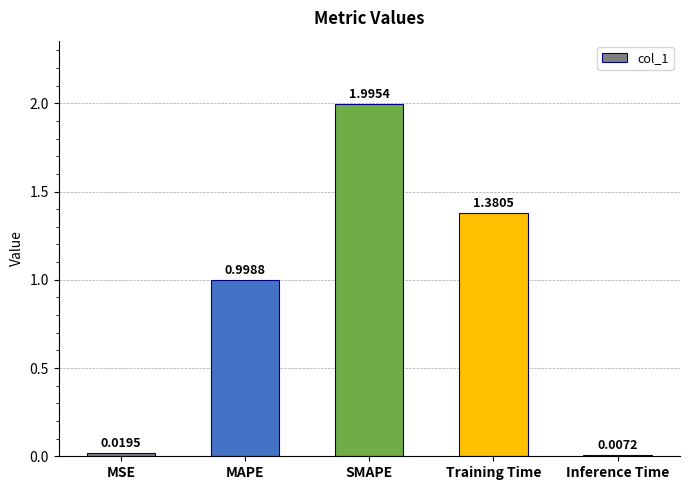

How many bars are there in total?

5